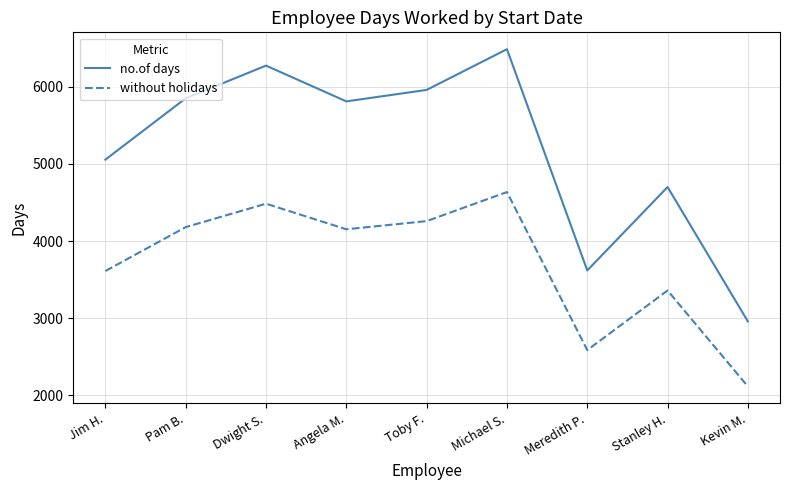

True or false: no.of days and without holidays intersect in this chart.

False